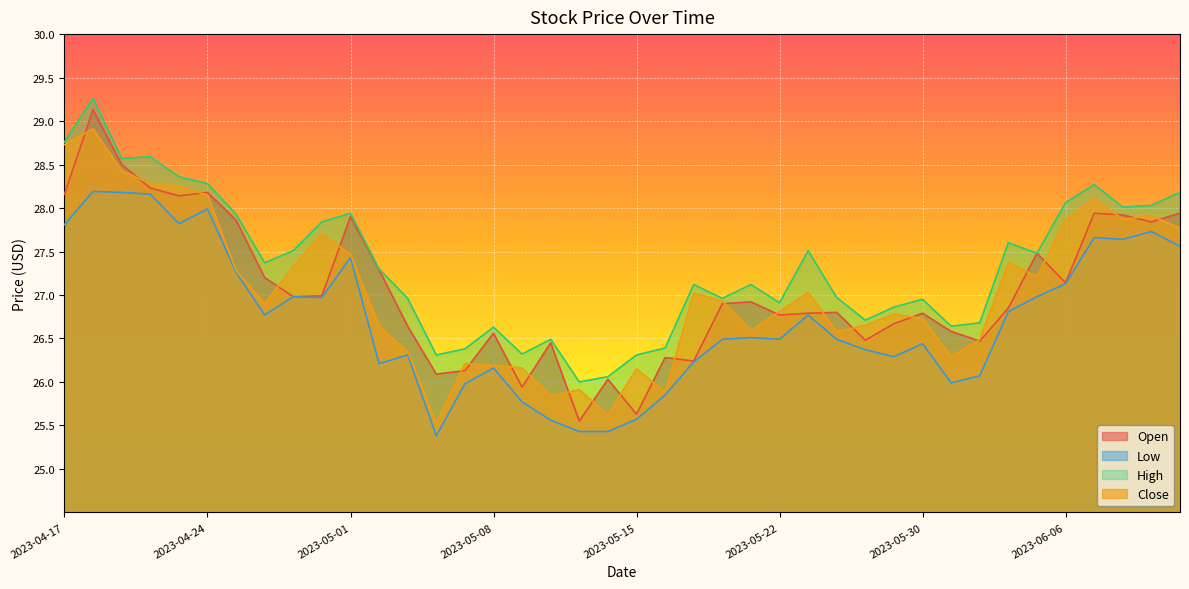

At how many categories does at least one series exceed 28?

11